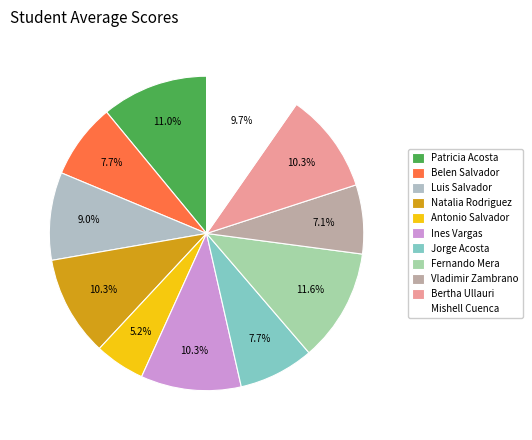

To the nearest percent, what is the difference between the Fernando Mera and Jorge Acosta slice percentages?

4%